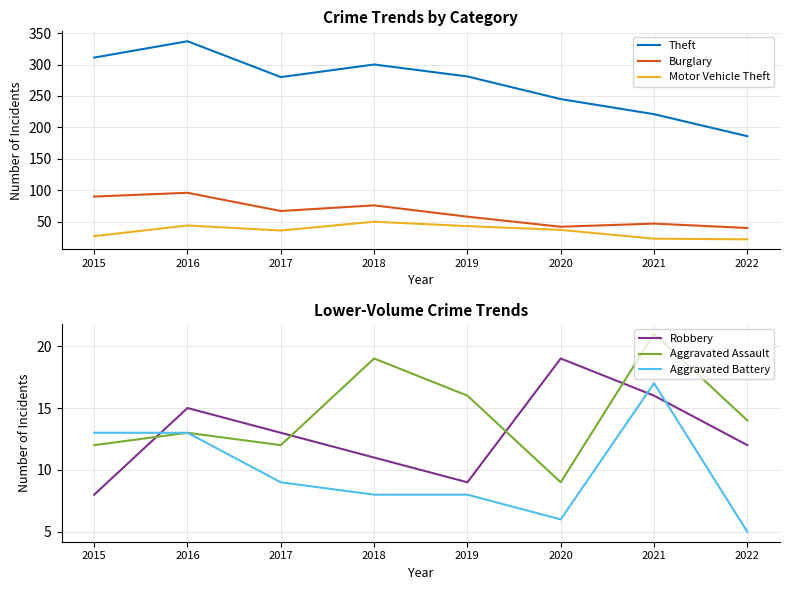

True or false: Burglary and Aggravated Battery cross at least once.

False